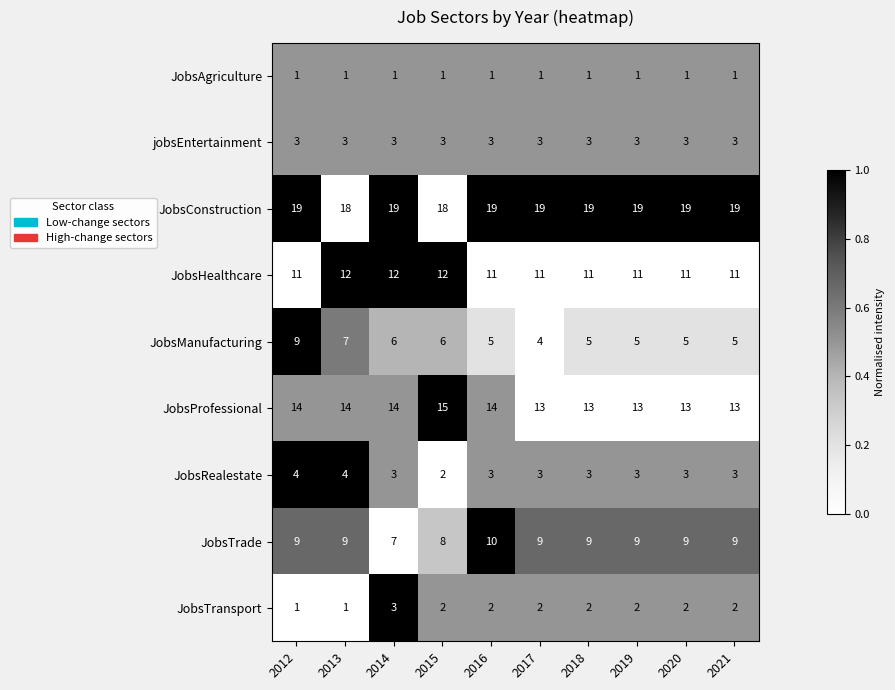

At which category is the sum across all series the highest?

2012